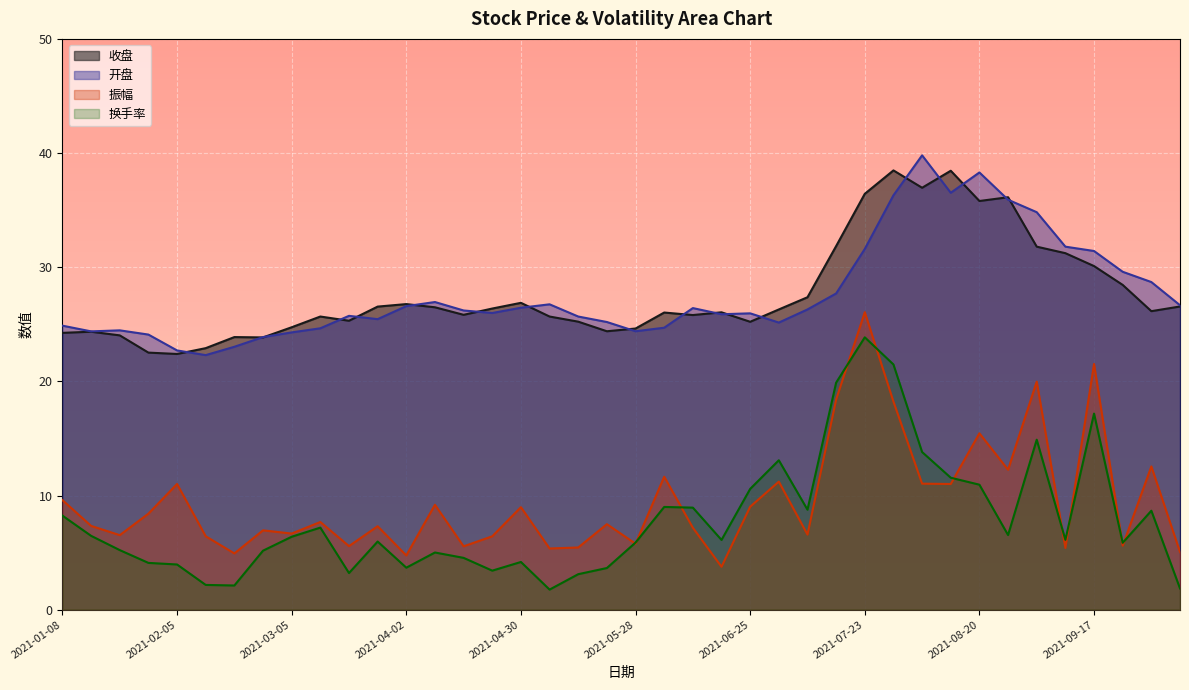

What is the sum of the 收盘 values at 2021-04-02 and 2021-02-05?

49.2